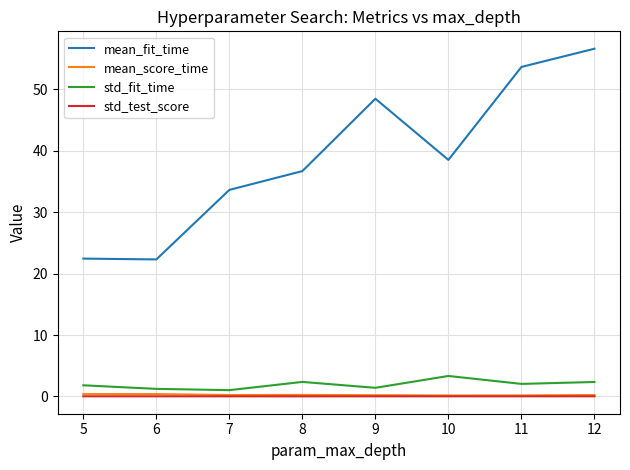

What is the difference between the highest and lowest values at 10?

38.5